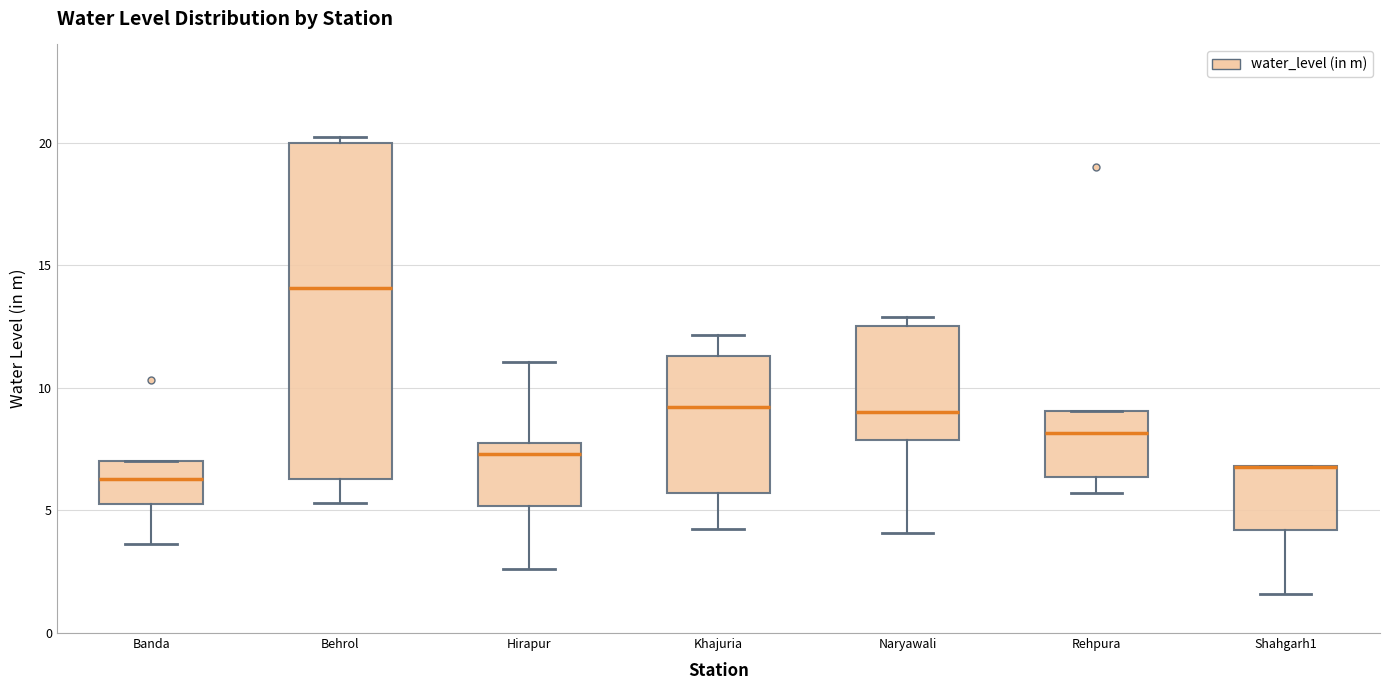

Reading left to right, transcribe this box plot: for each box, give where its median line is, the range the box spans, and where its two whiskers end, as read against the y-axis. The values are not printed on the chart, so give them approximately, as read against the axis.

Banda: median 6.5, box 5.5 to 7.0, whiskers 3.5 to 7.0
Behrol: median 14.0, box 6.5 to 20.0, whiskers 5.5 to 20.0 (just above the box's upper edge)
Hirapur: median 7.5, box 5.0 to 8.0, whiskers 2.5 to 11.0
Khajuria: median 9.0, box 5.5 to 11.5, whiskers 4.0 to 12.0
Naryawali: median 9.0, box 8.0 to 12.5, whiskers 4.0 to 13.0
Rehpura: median 8.0, box 6.5 to 9.0, whiskers 5.5 to 9.0
Shahgarh1: median 7.0 (drawn on the box's upper edge), box 4.0 to 7.0, whiskers 1.5 to 7.0